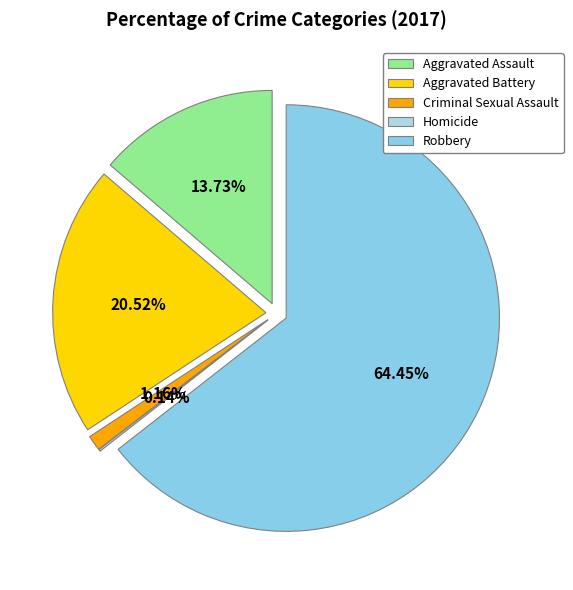

Which category has the biggest portion of the pie?

Robbery